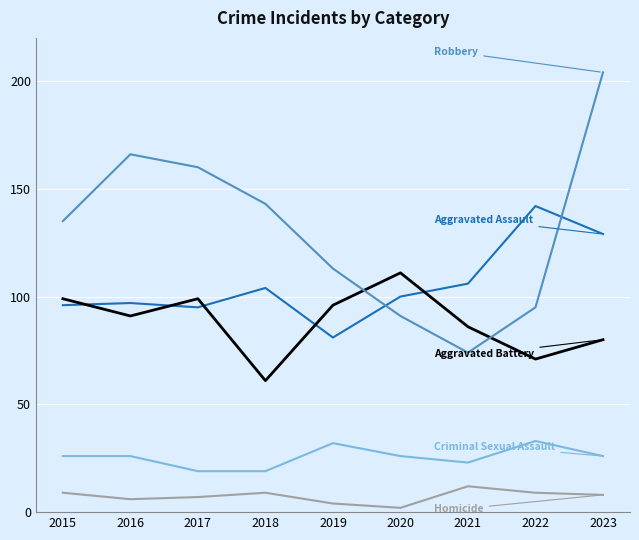

What is the maximum value shown in the chart?

204